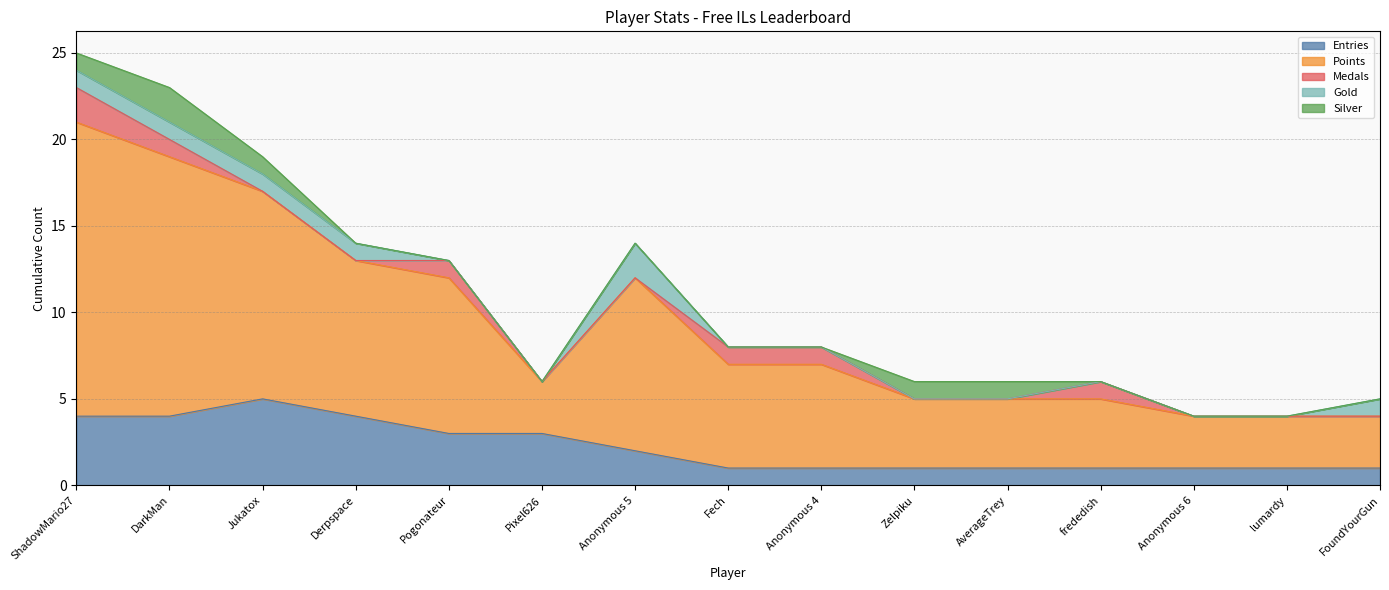

Does the chart display data point markers on the line(s)?

No